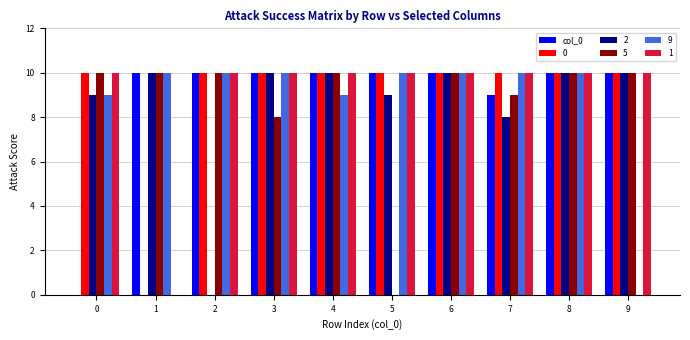

What is the maximum value shown in the chart?

10